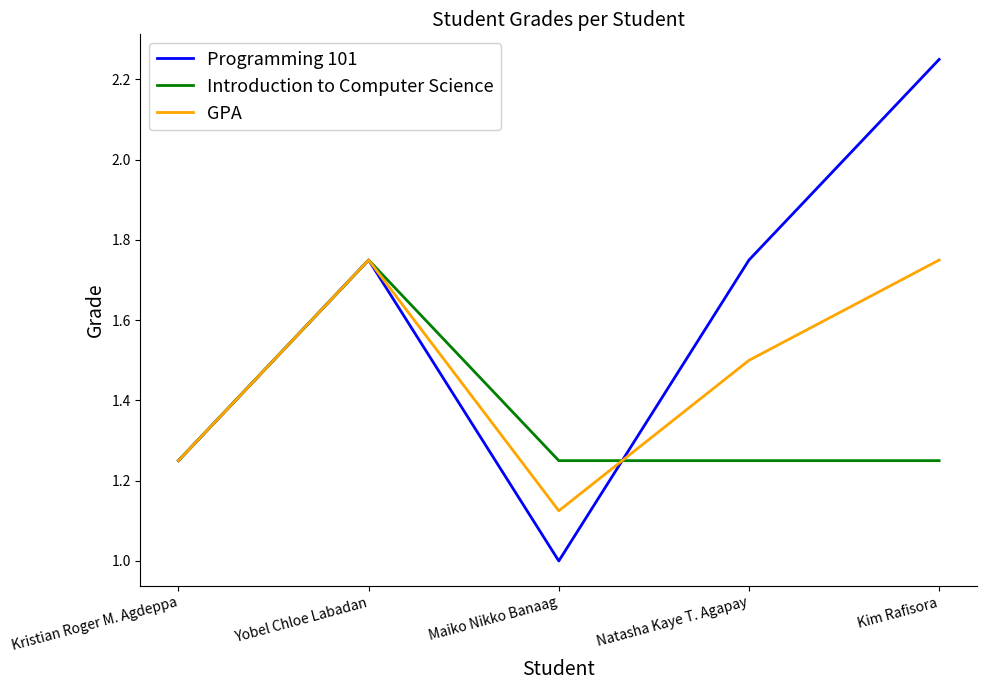

At which category does Programming 101 reach its first local valley?

Maiko Nikko Banaag